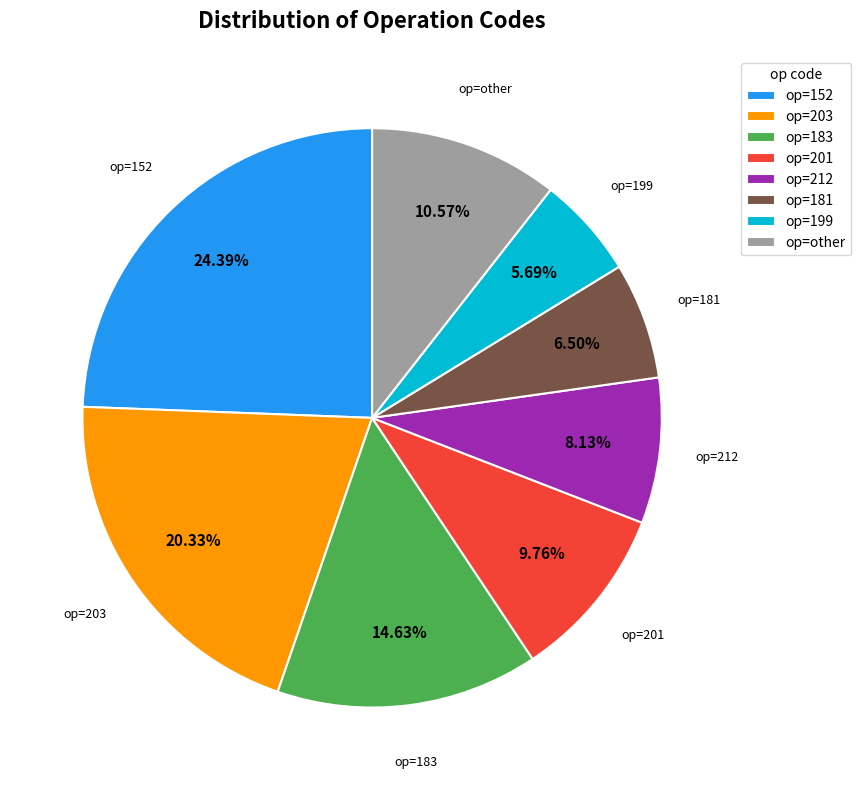

Is op=152 the majority of the pie?

No